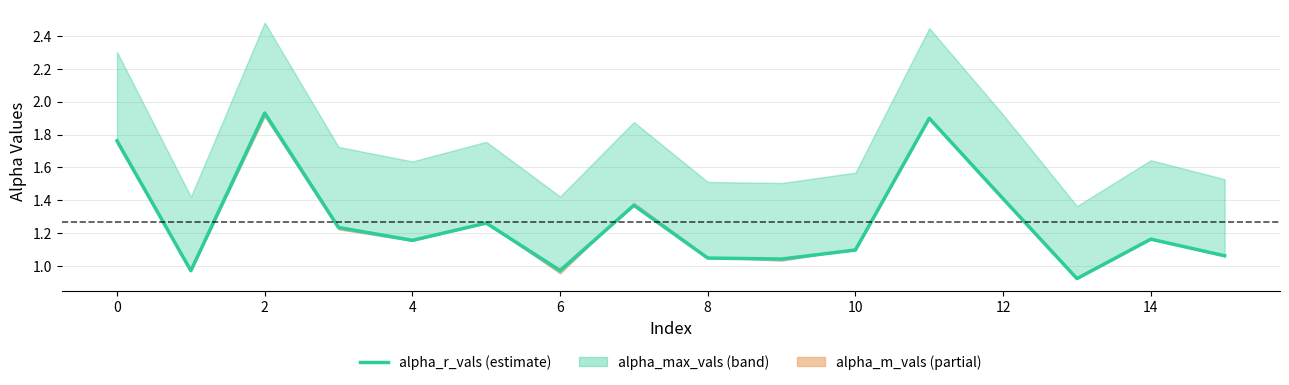

True or false: the data has more than 2 interior local peaks.

True